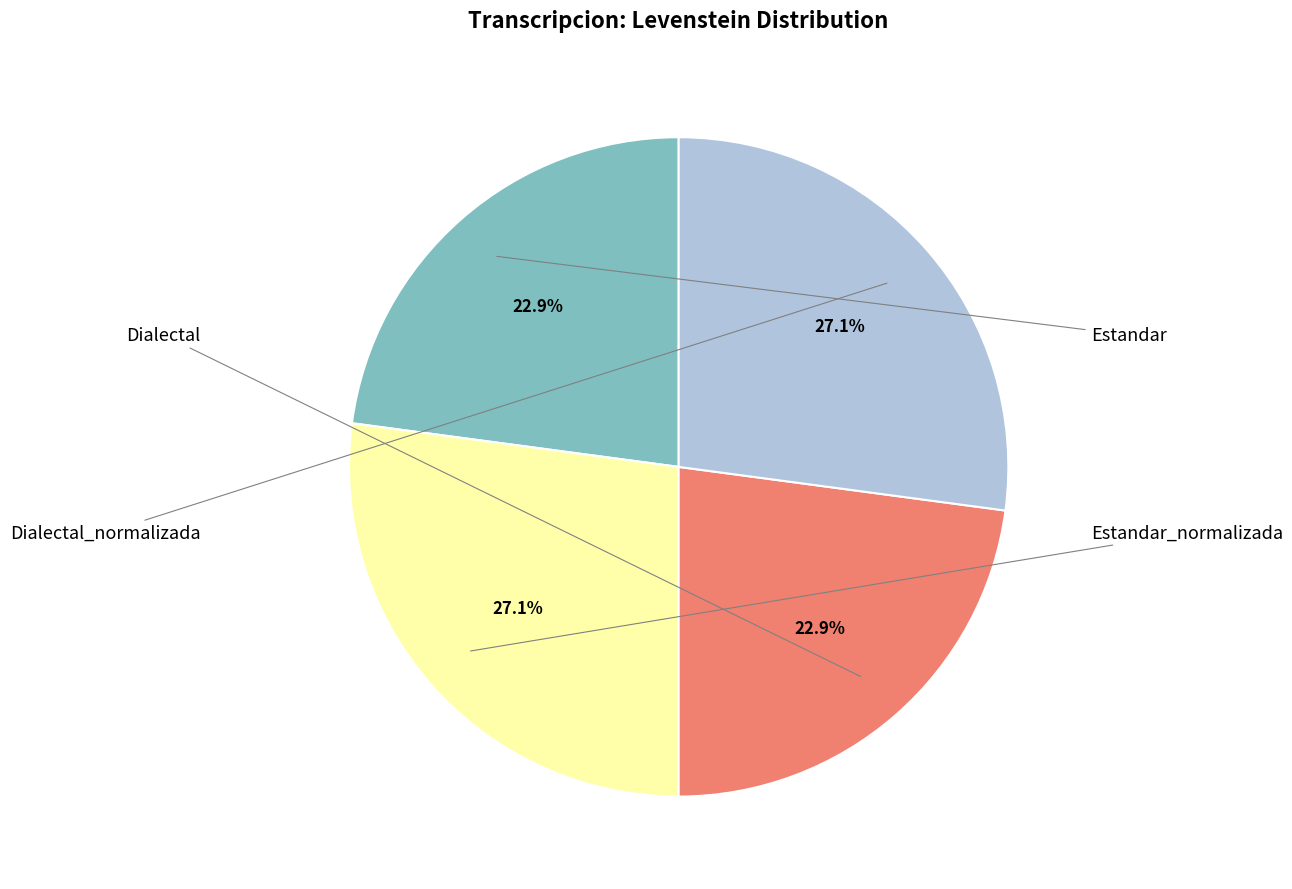

To the nearest percent, what is the average slice percentage?

25%